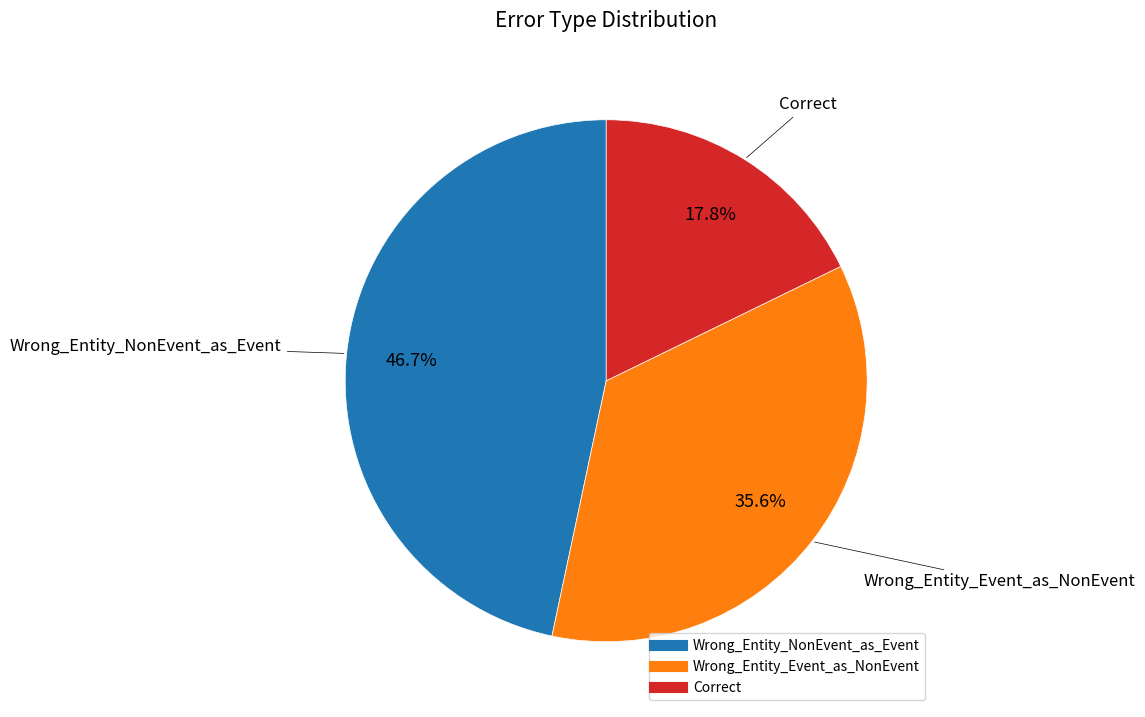

Rank the categories by value from highest to lowest.

Wrong_Entity_NonEvent_as_Event, Wrong_Entity_Event_as_NonEvent, Correct